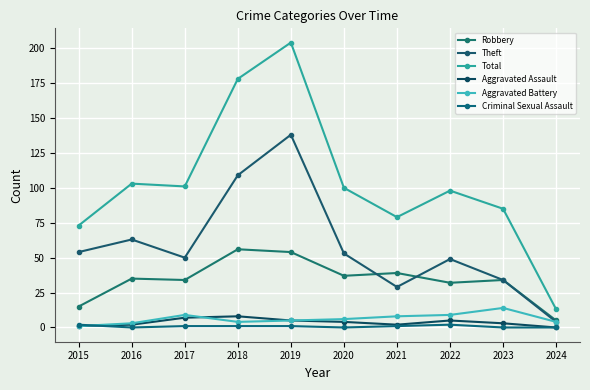

What is the difference between the maximum and minimum values in the Aggravated Assault series?

8